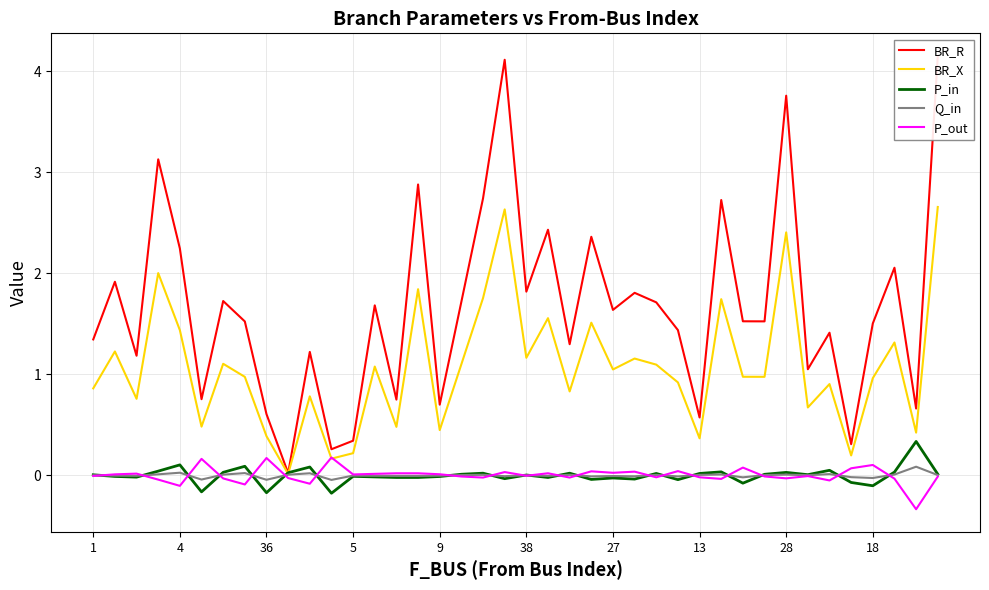

What is the difference between the highest and lowest values at 28?

3.8